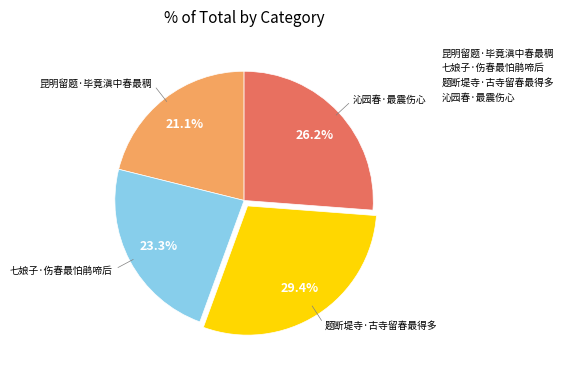

Is the sum of 昆明留题·毕竟滇中春最稠 and 七娘子·伤春最怕鹃啼后 greater than half?

No